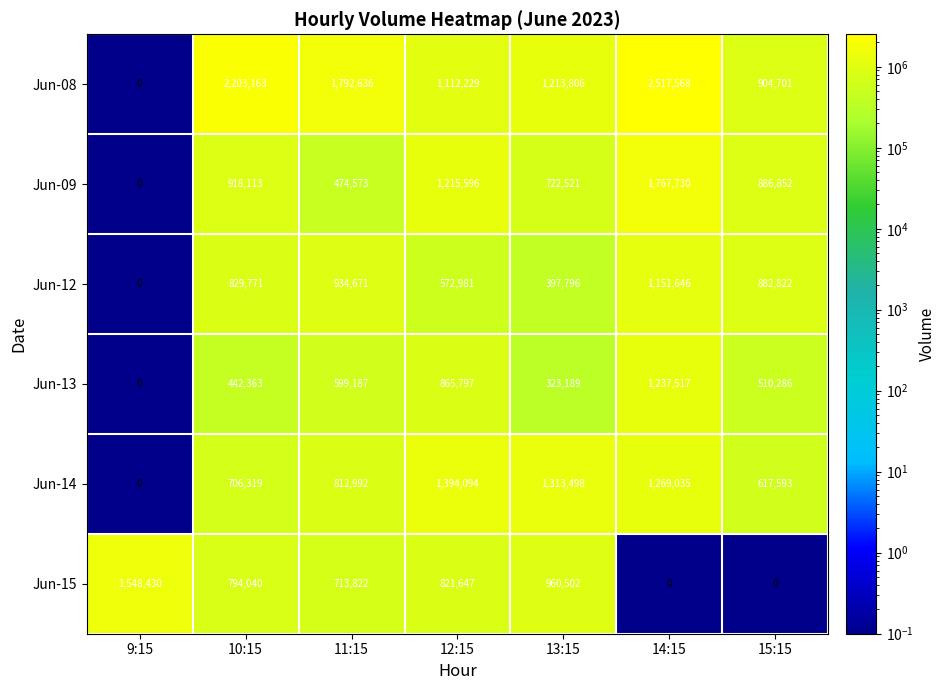

What is the maximum value shown in the chart?

2517568